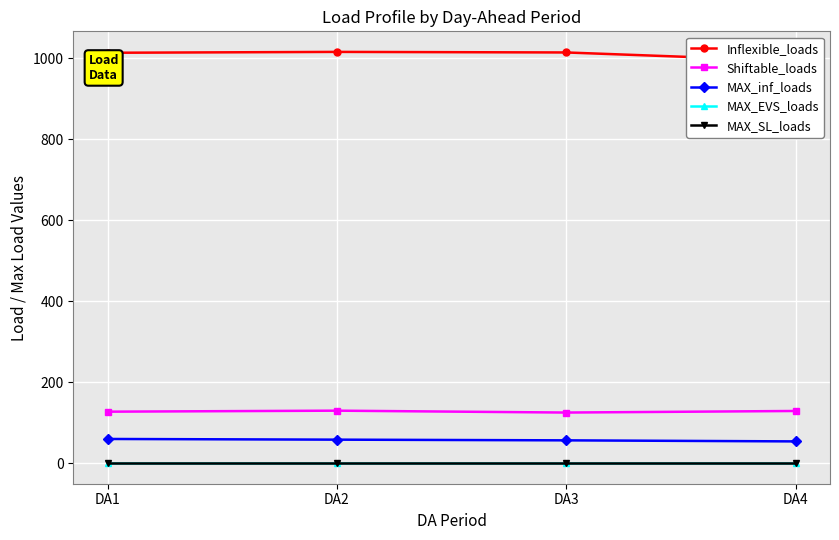

What are all the series names shown in the legend?

Inflexible_loads, Shiftable_loads, MAX_inf_loads, MAX_EVS_loads, MAX_SL_loads